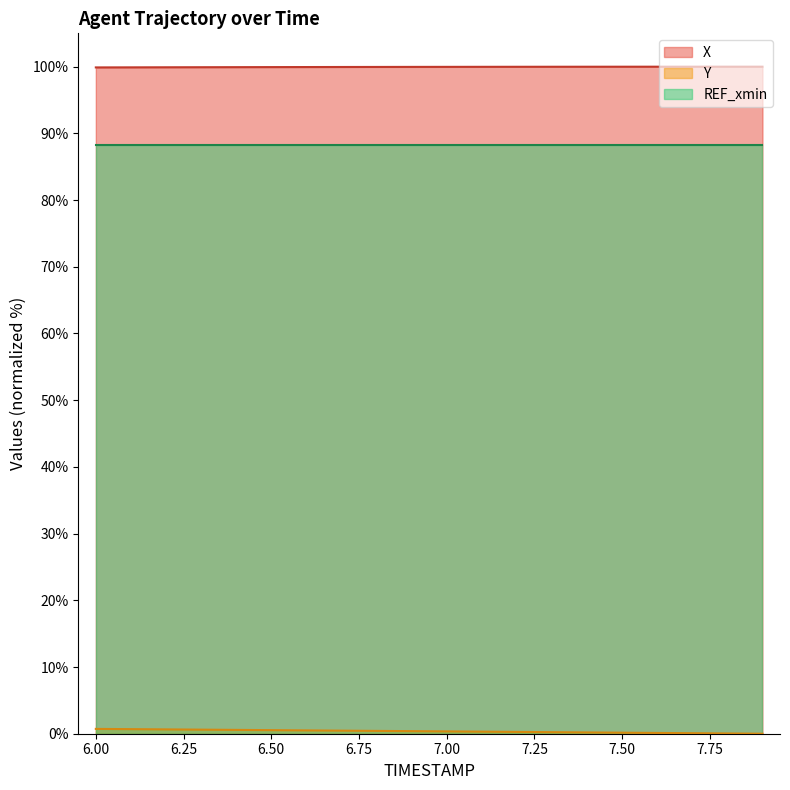

What position from the left is 7.4?

15